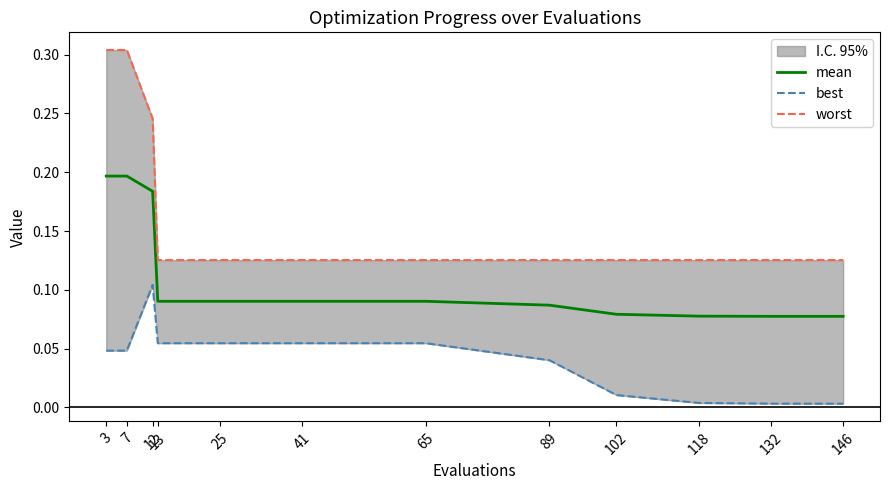

True or false: worst and mean intersect in this chart.

False